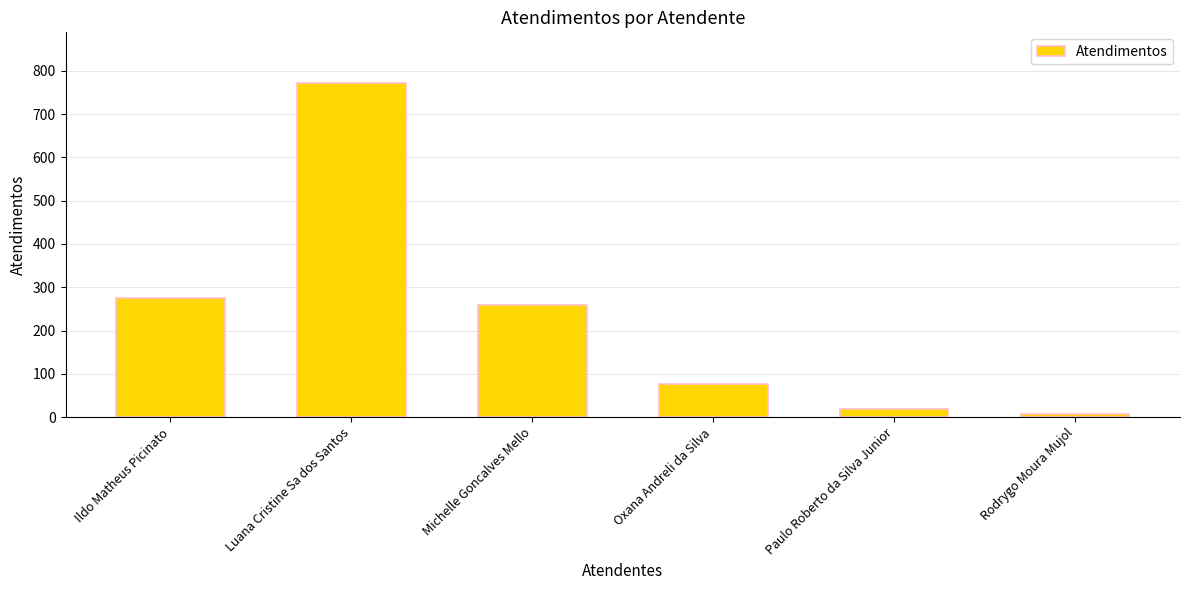

The value at Luana Cristine Sa dos Santos is 1251. True or false?

False